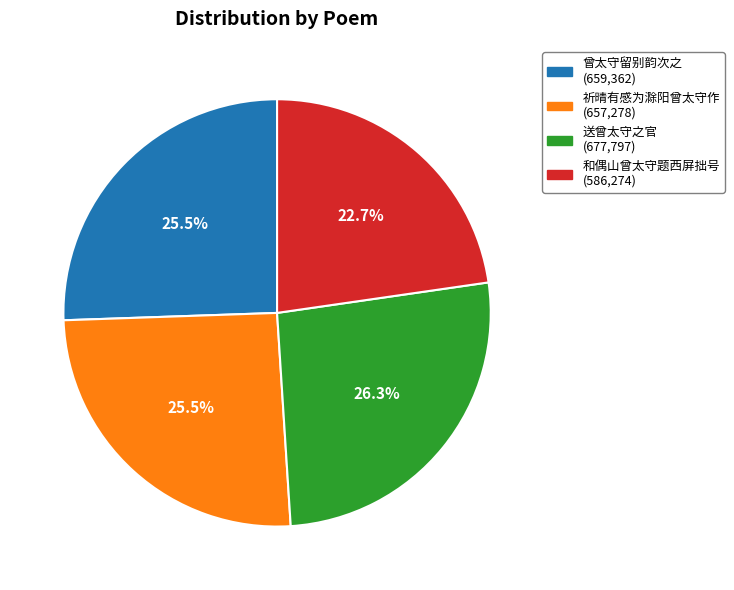

Which slice is the largest?

送曾太守之官